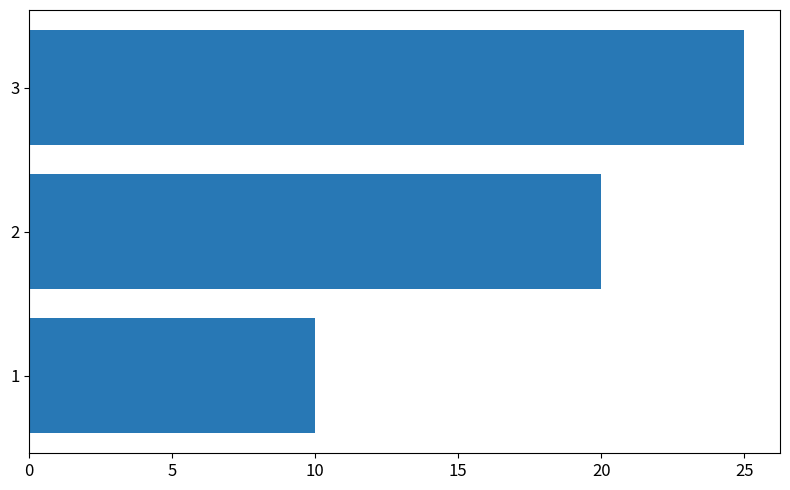

Reading top to bottom, list all the values displayed in this chart.

25	20	10